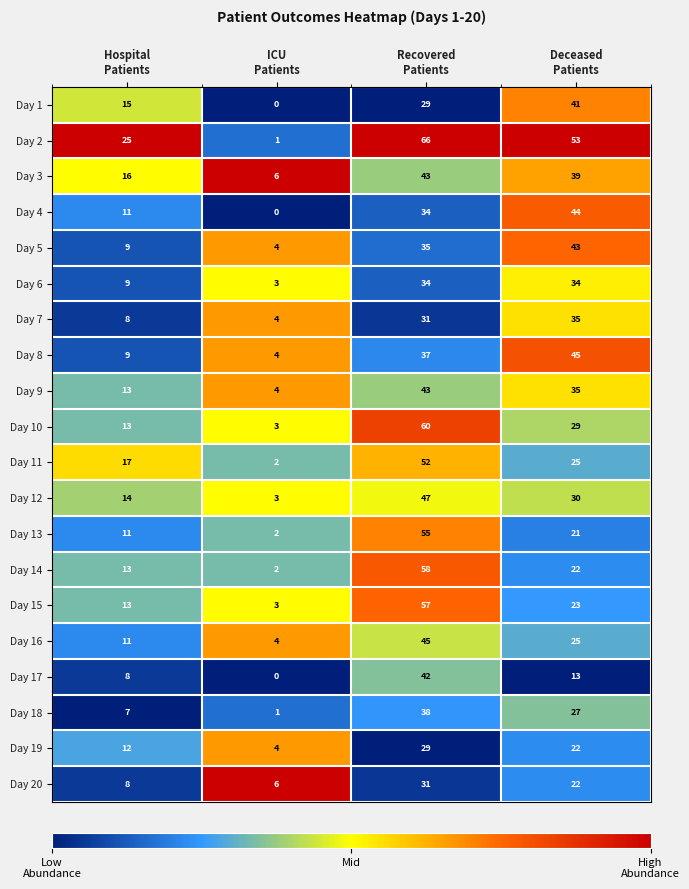

What is the maximum value shown in the chart?

66